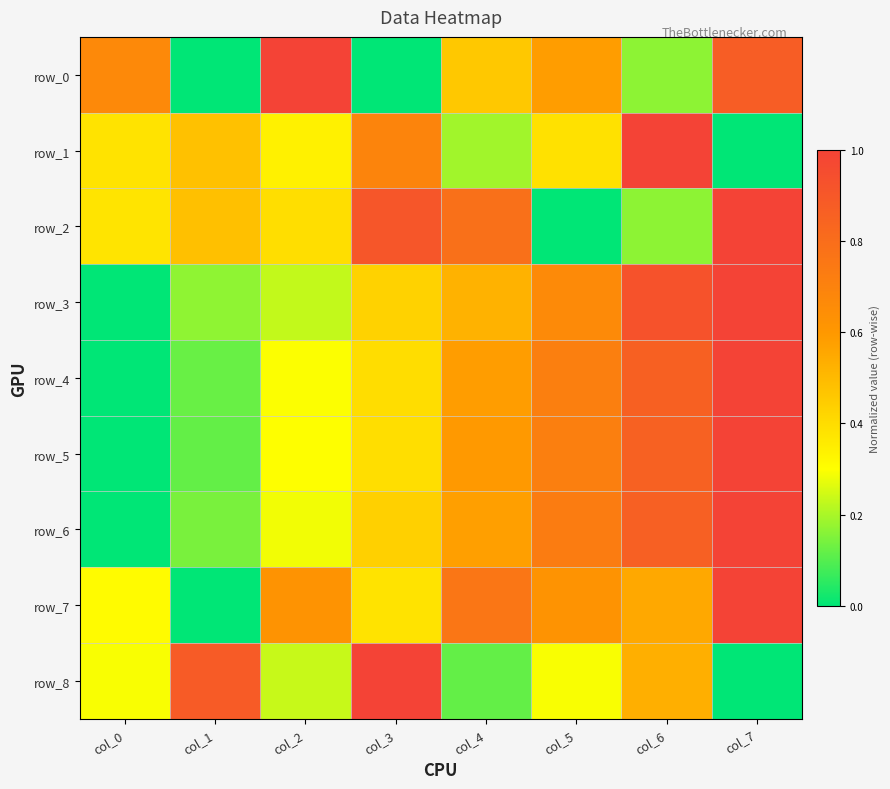

At which category is the sum across all series the highest?

col_7